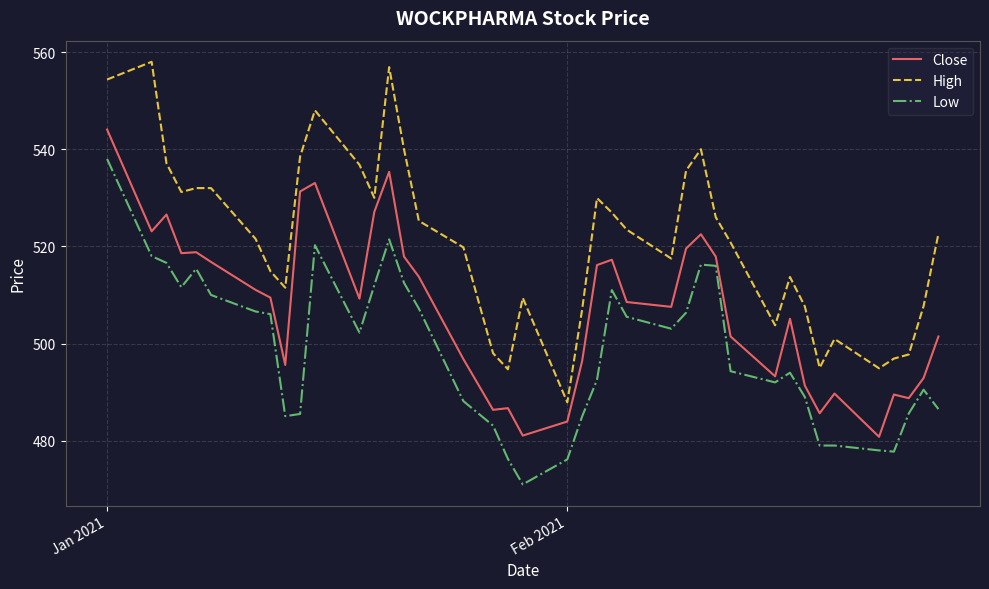

What is the difference between the maximum and minimum values in the High series?

70.1